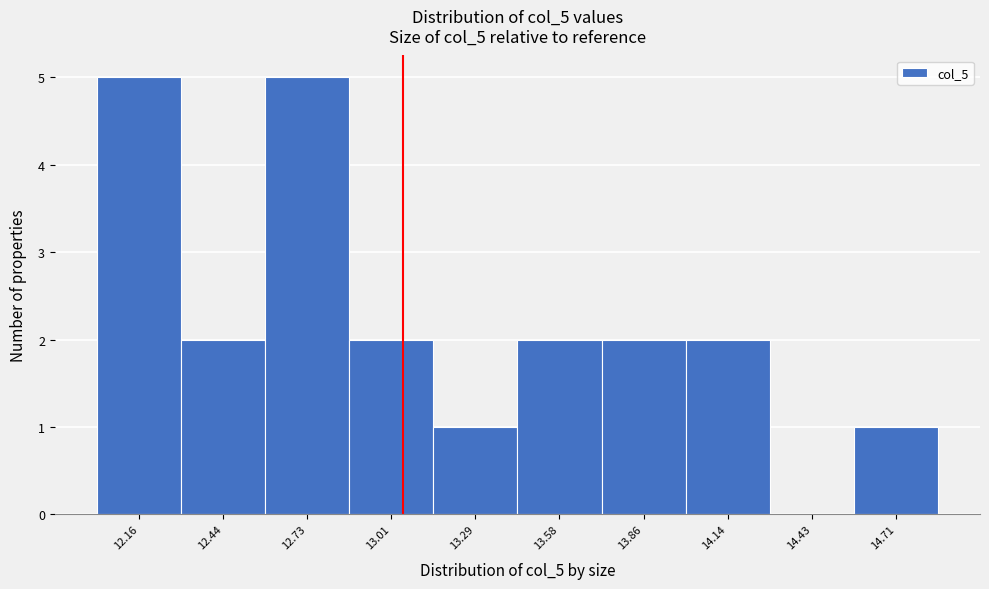

Reading left to right, transcribe this chart: for each bar, give the range it covers on the x-axis and its height. Neither the bar edges nor the heights are printed on the chart, so give them approximately, as read against the axes.

12.00 to 12.30: 5
12.30 to 12.60: 2
12.60 to 12.85: 5
12.85 to 13.15: 2
13.15 to 13.45: 1
13.45 to 13.70: 2
13.70 to 14.00: 2
14.00 to 14.30: 2
14.30 to 14.55: 0
14.55 to 14.85: 1